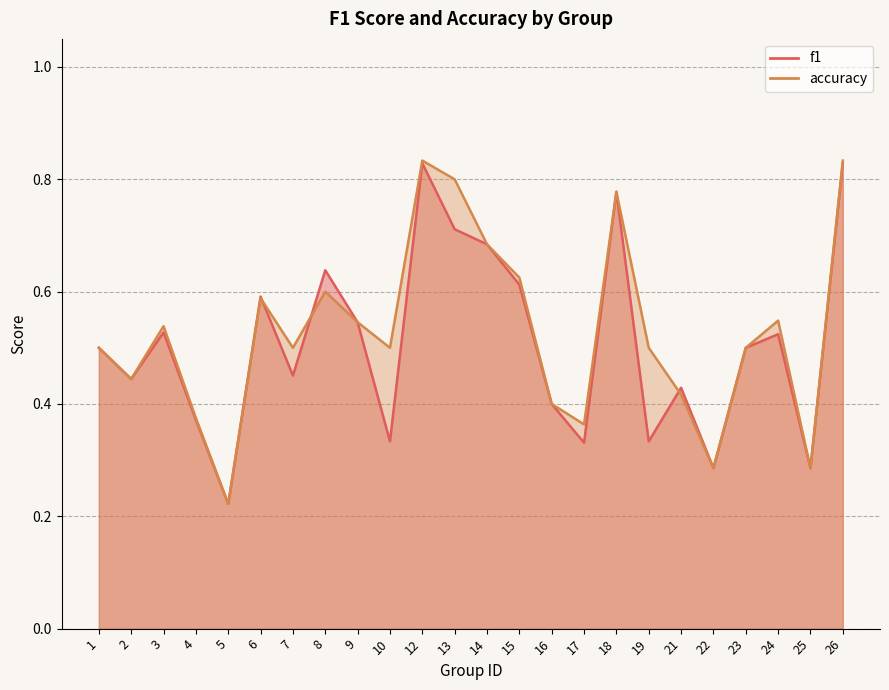

True or false: f1 has a value of 0.9 at 1.

False